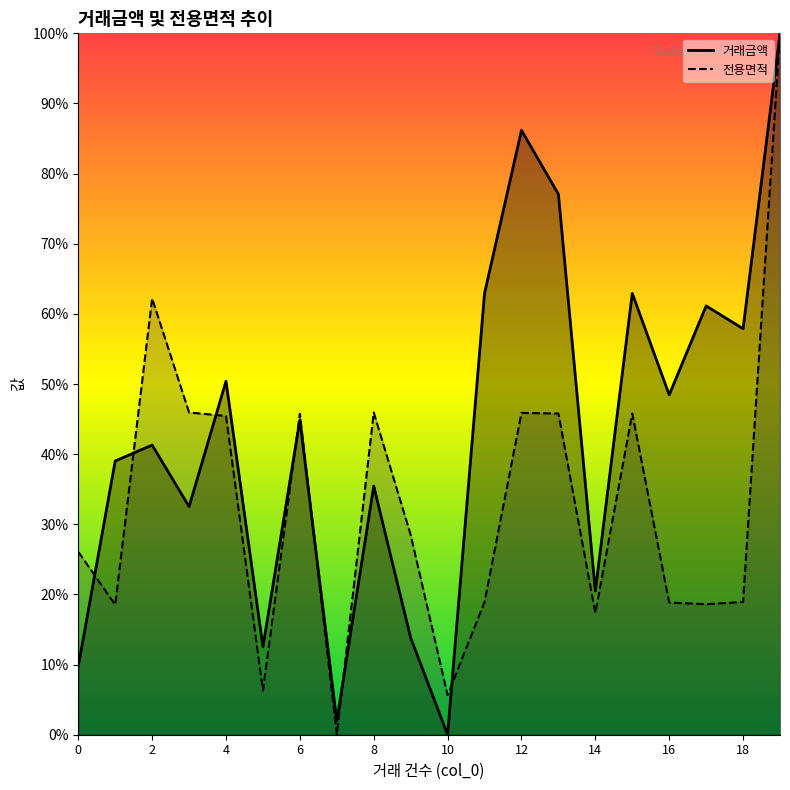

Which series has the largest total across all categories?

거래금액